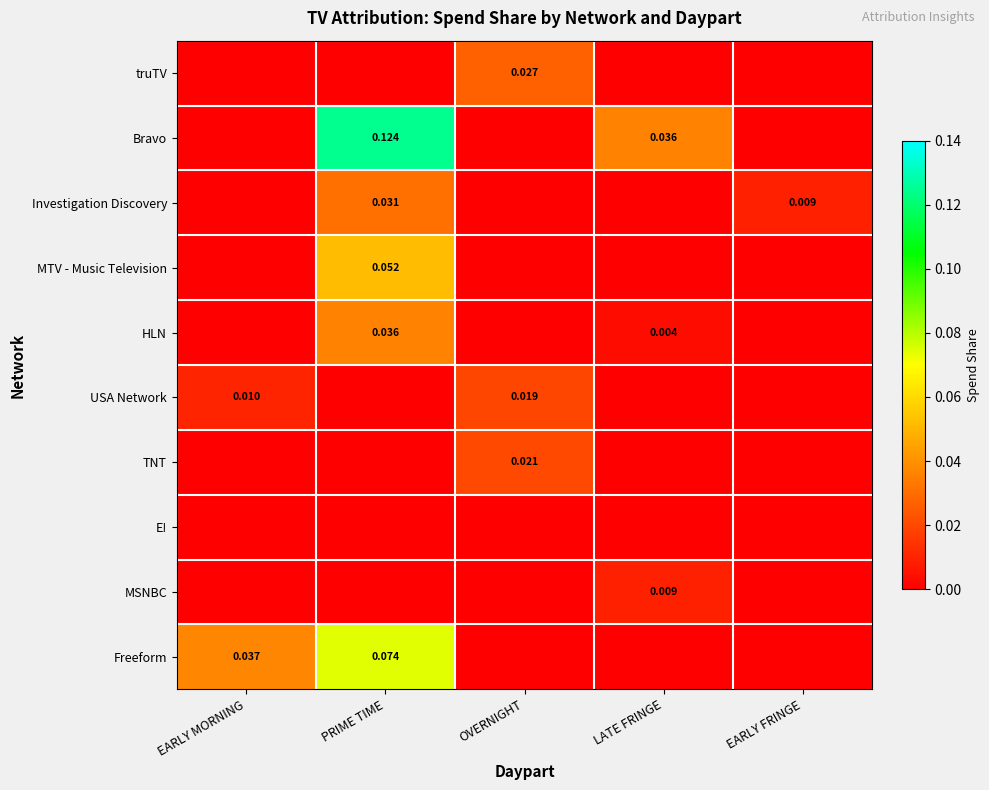

Which series has the largest range (max minus min)?

Bravo